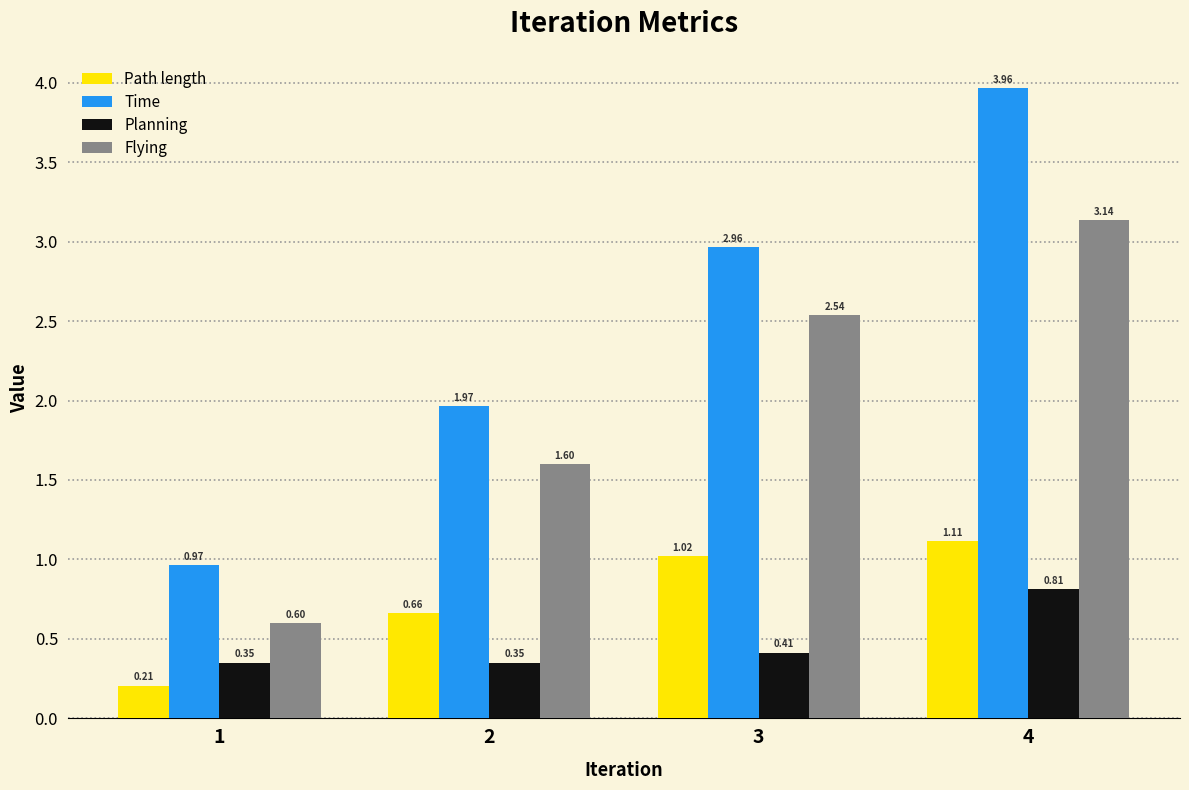

Which category has the lowest value in the Time series?

1